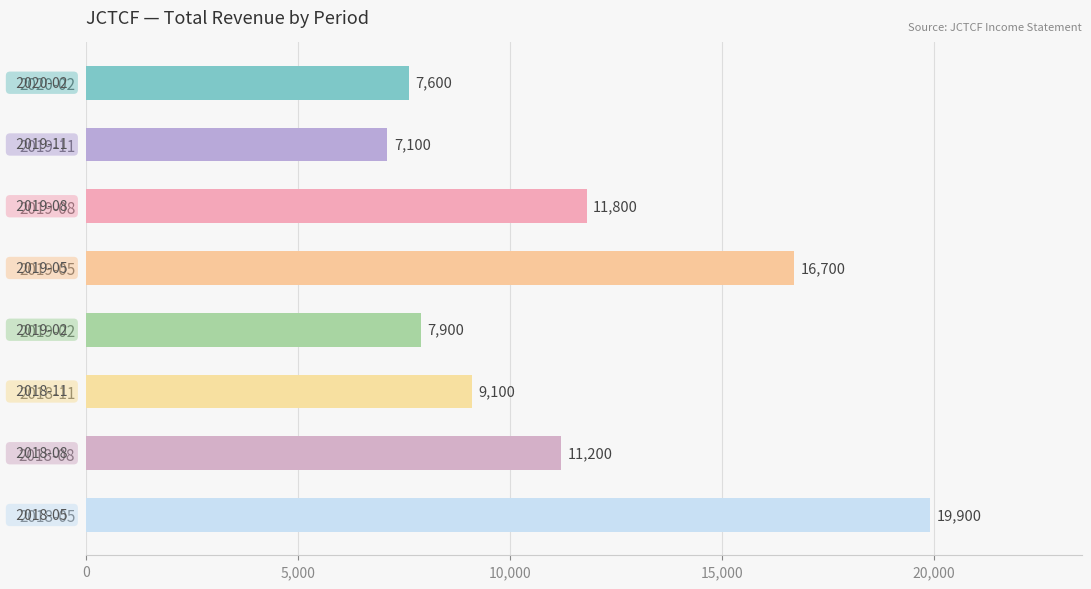

List the labels in order of value, smallest first.

2019-11, 2020-02, 2019-02, 2018-11, 2018-08, 2019-08, 2019-05, 2018-05